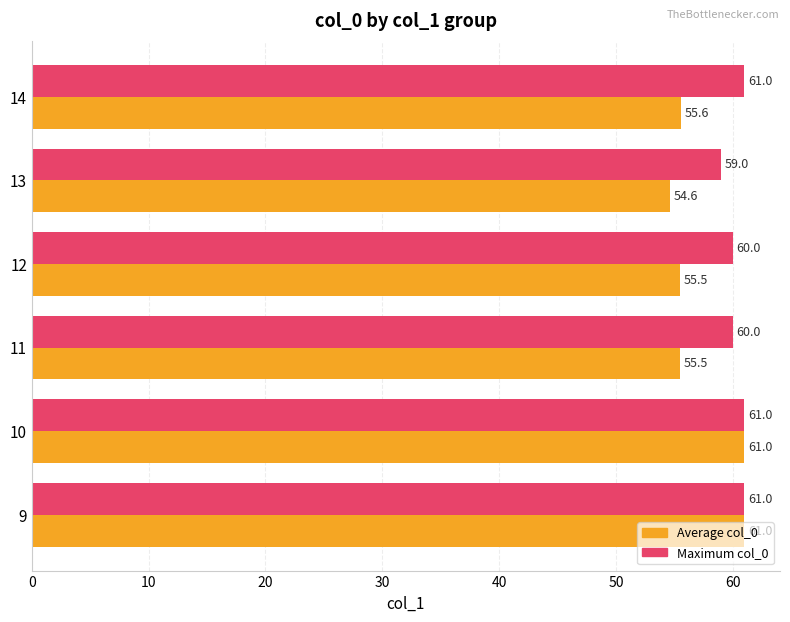

Rank the series by their average value, from lowest to highest.

Average col_0, Maximum col_0